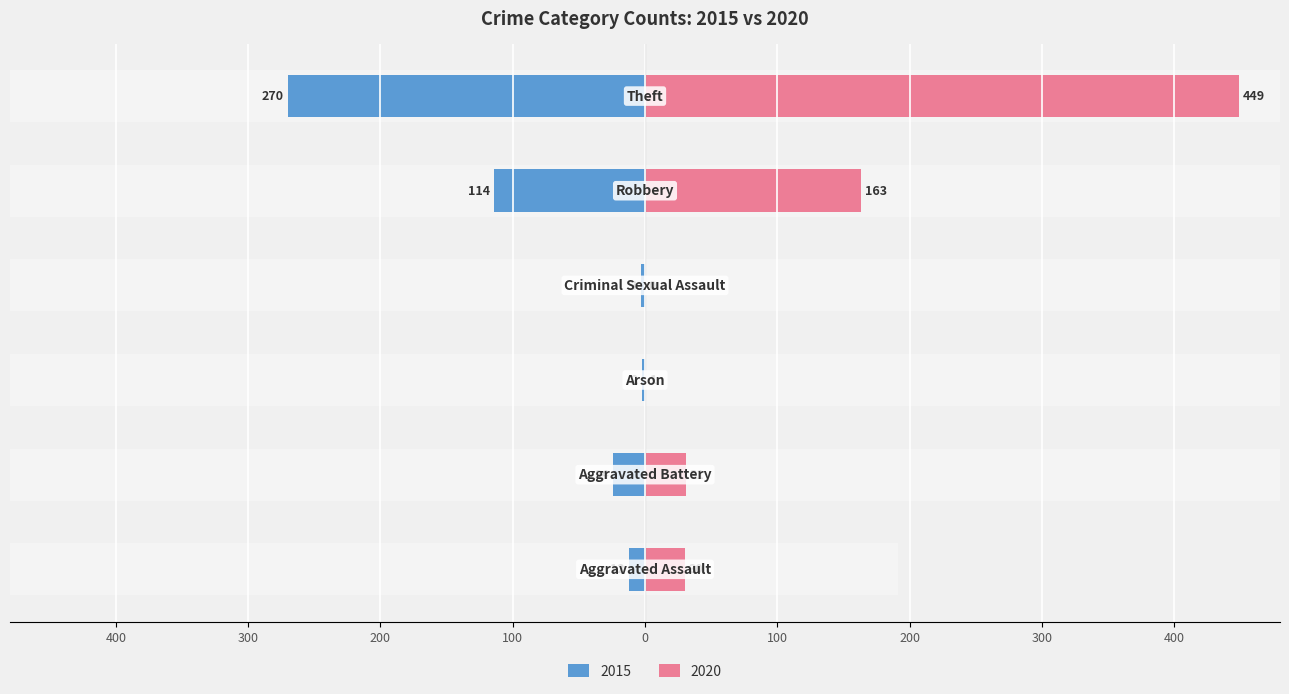

List the series in order of their peak value, highest first.

2020, 2015